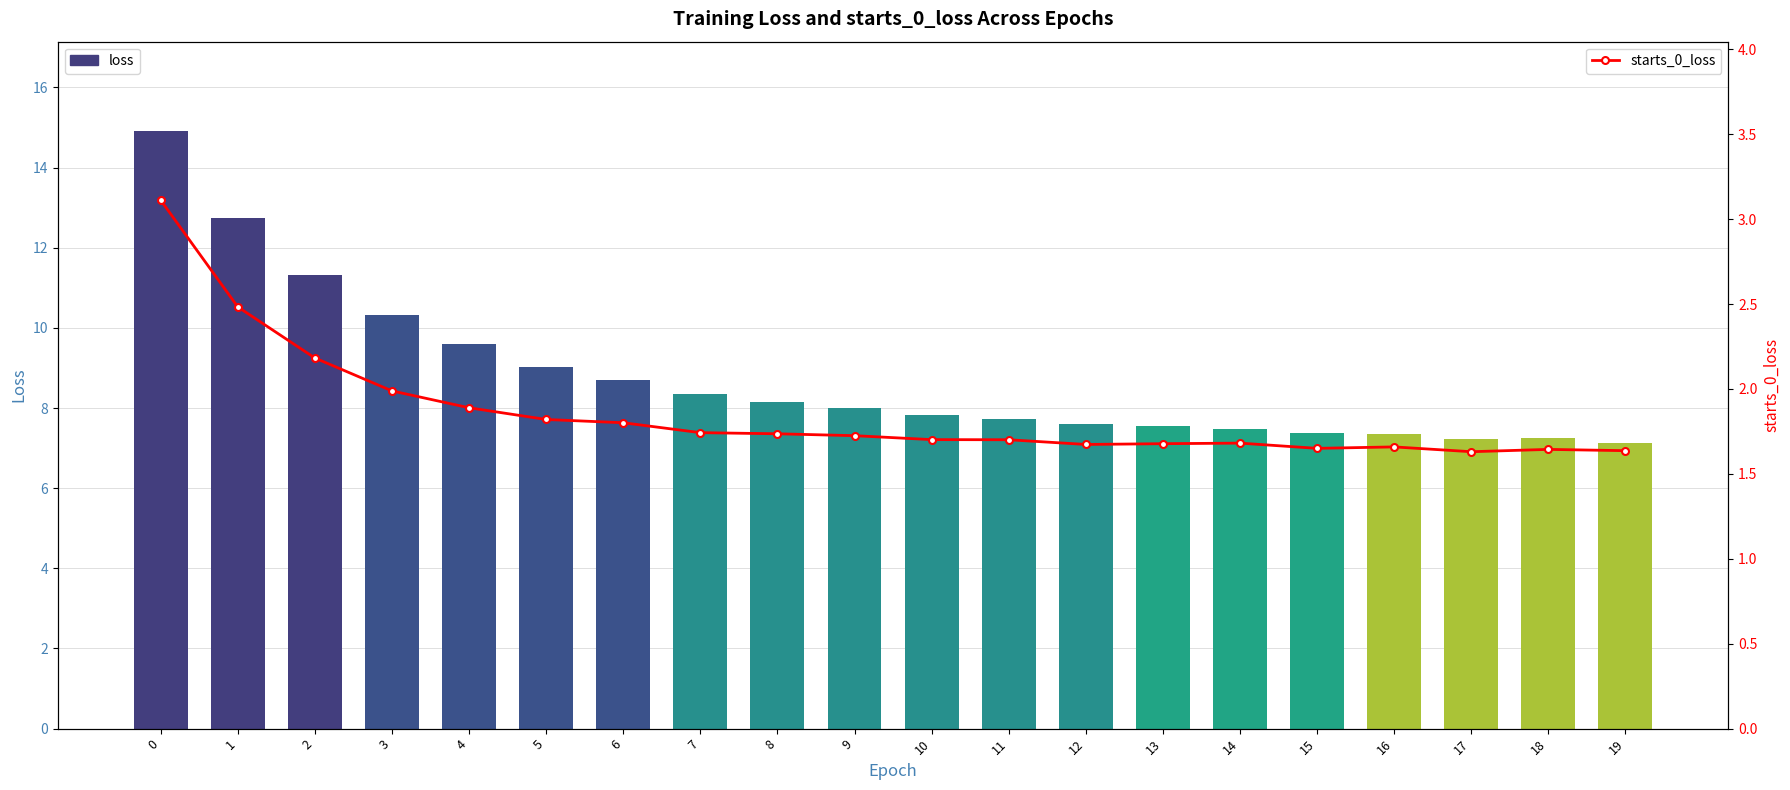

Reading left to right, extract all data points from this chart.

loss: 0=14.9	1=12.7	2=11.3	3=10.3	4=9.6	5=9.0	6=8.7	7=8.3	8=8.1	9=8.0	10=7.8	11=7.7	12=7.6	13=7.5	14=7.5	15=7.4	16=7.4	17=7.2	18=7.2	19=7.1
starts_0_loss: 0=3.1	1=2.5	2=2.2	3=2.0	4=1.9	5=1.8	6=1.8	7=1.7	8=1.7	9=1.7	10=1.7	11=1.7	12=1.7	13=1.7	14=1.7	15=1.7	16=1.7	17=1.6	18=1.6	19=1.6